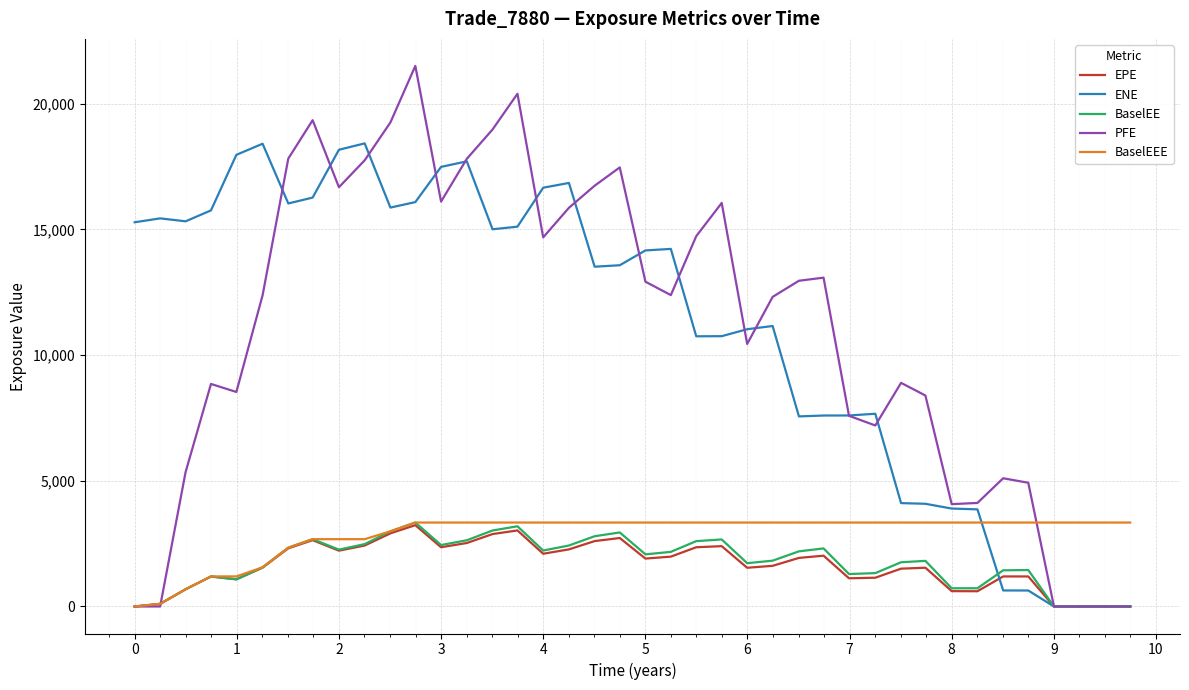

Which series has the widest spread of values?

PFE